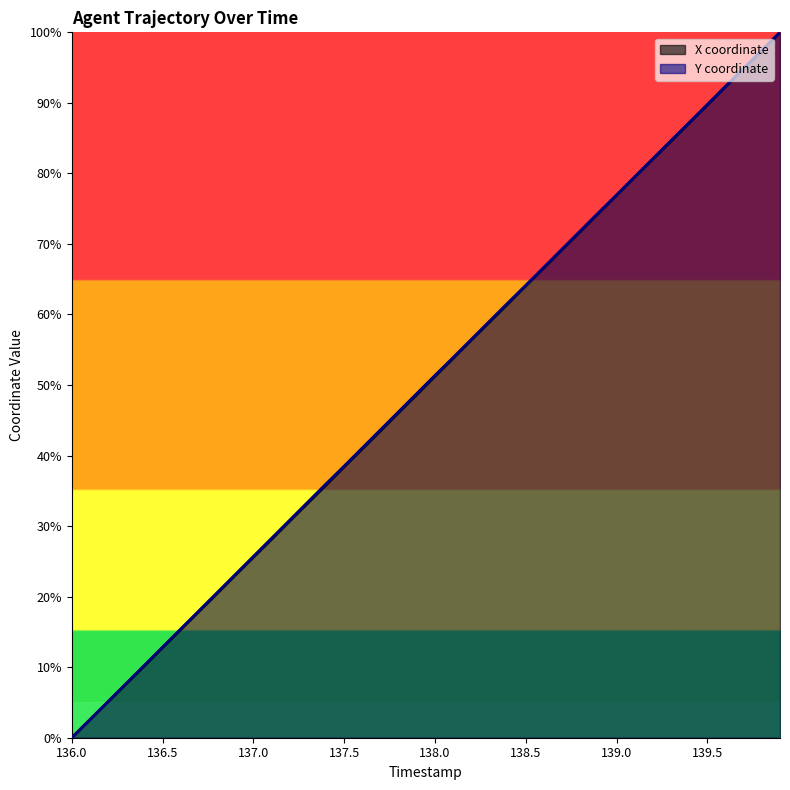

Where is X nearest to the value 50?

138.0